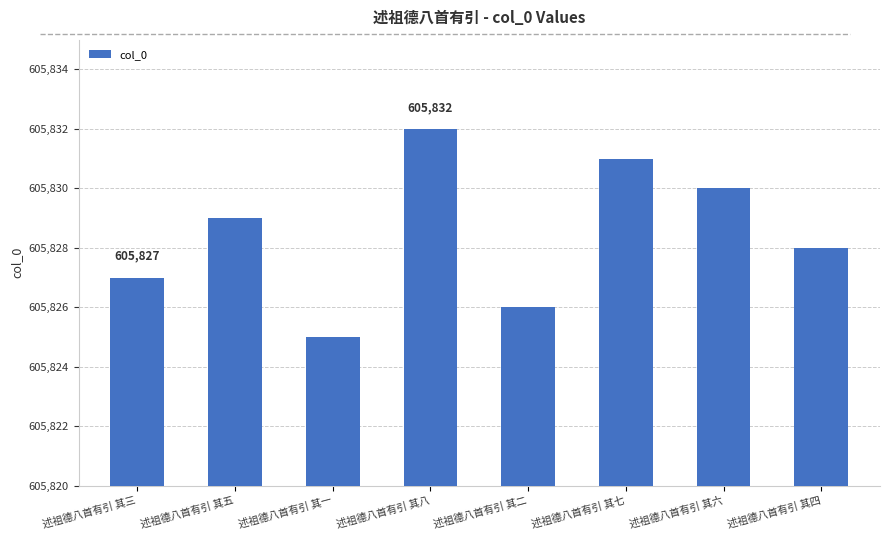

At which category does the chart reach its minimum across all series?

述祖德八首有引 其一